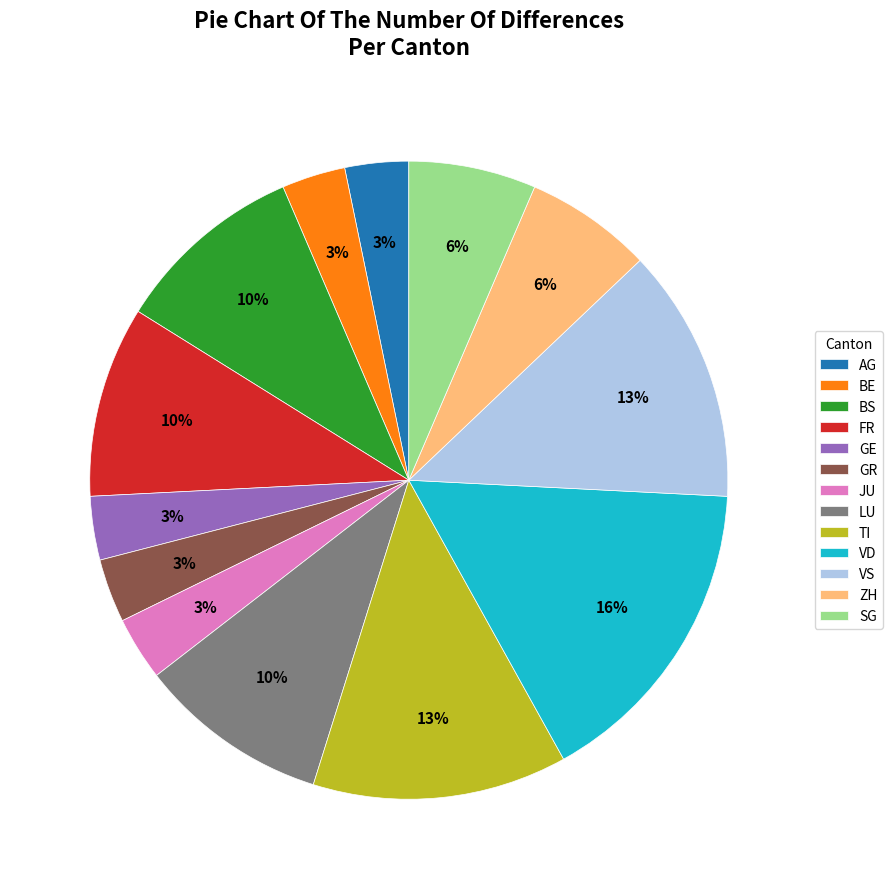

To the nearest percent, what is the difference between the largest and smallest slice percentages?

13%